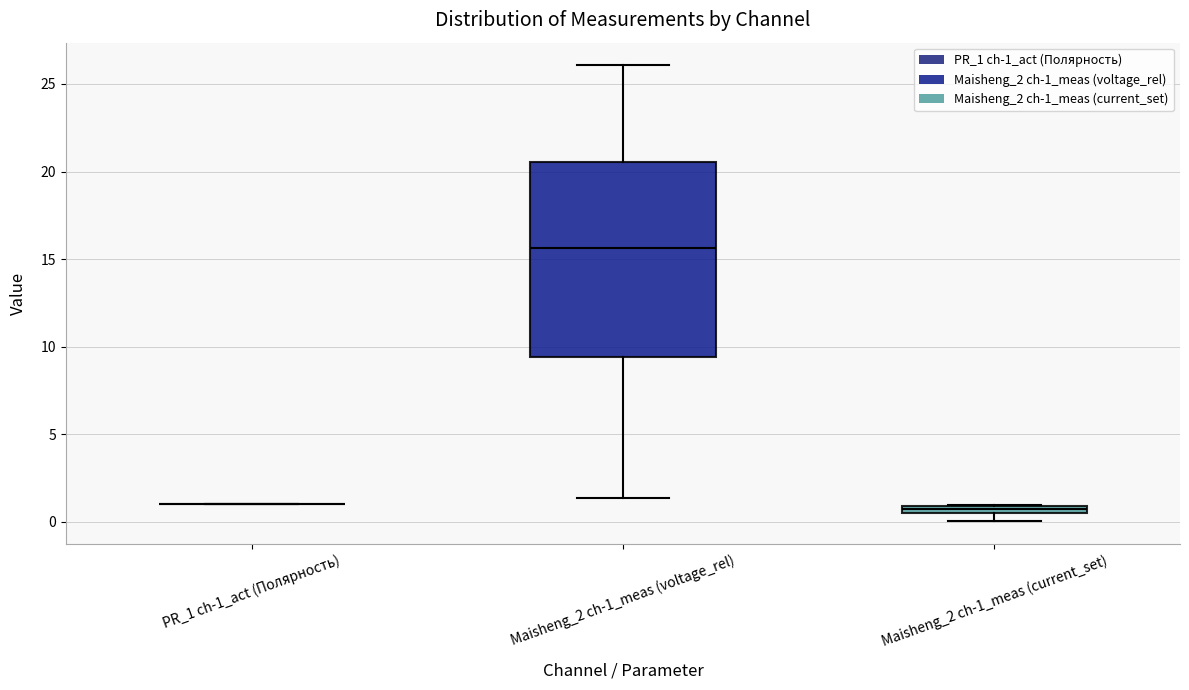

Where does the upper whisker of the box for Maisheng_2 ch-1_meas (voltage_rel) end on the y-axis? The values are not printed on the chart, so give them approximately, as read against the axis.

26.0